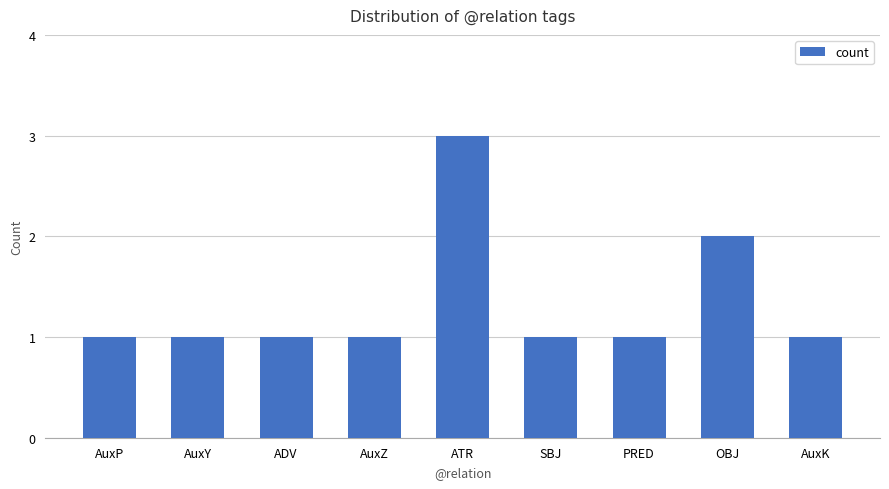

Count the number of categories in the chart.

9